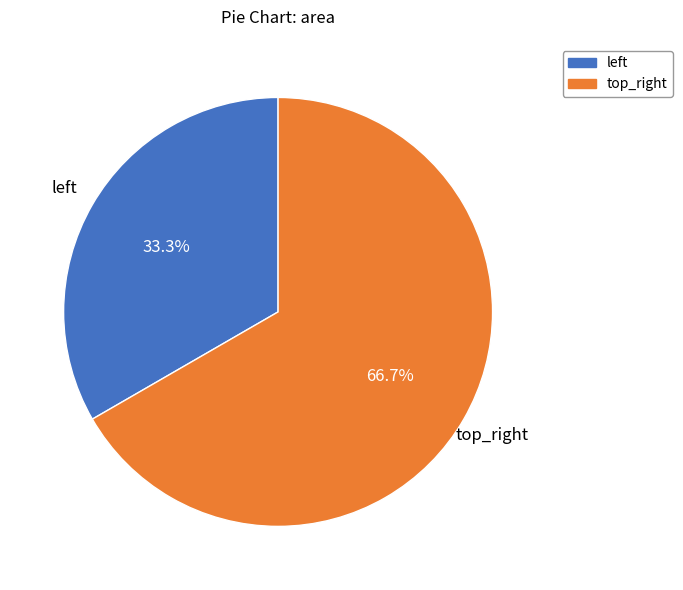

How many slices are in this pie chart?

2